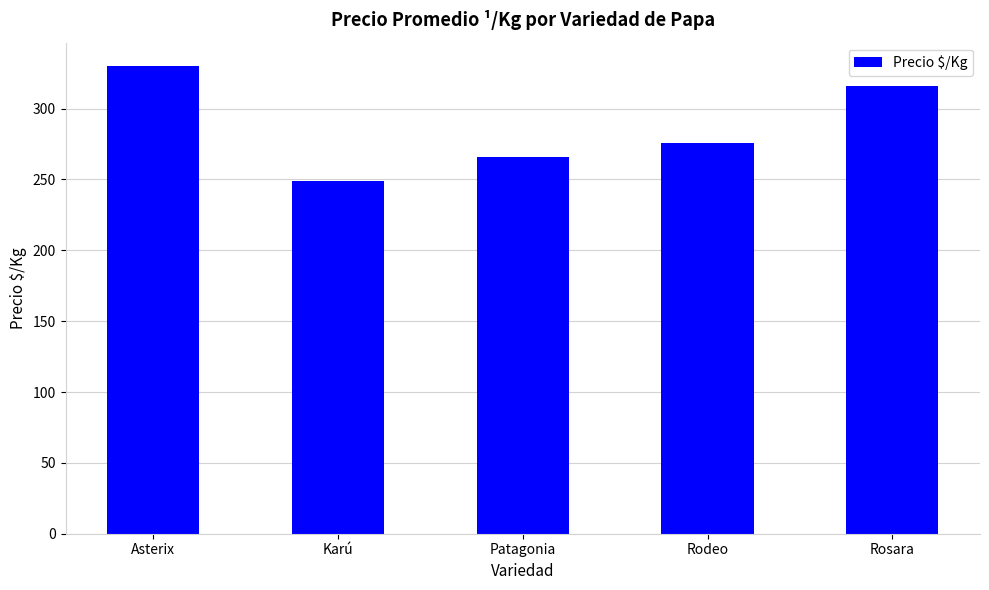

What is the difference between the maximum and minimum values?

81